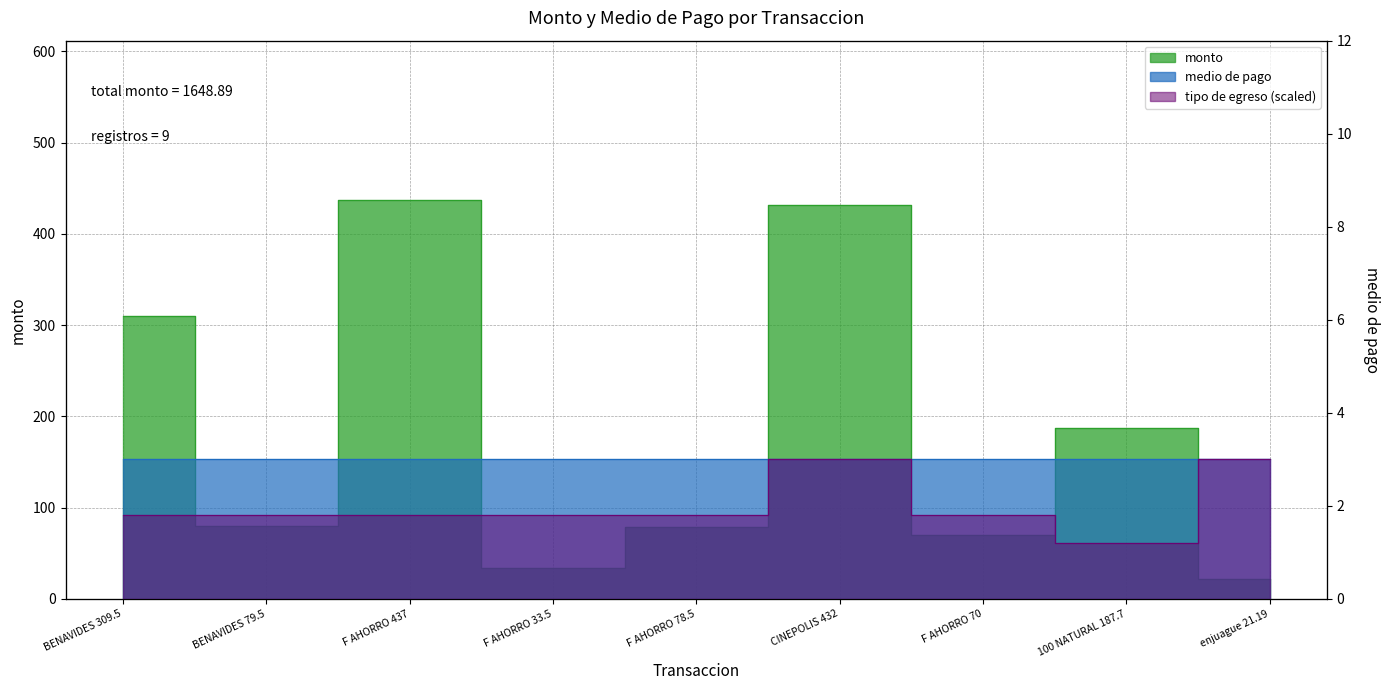

How many data points does each series have?

9